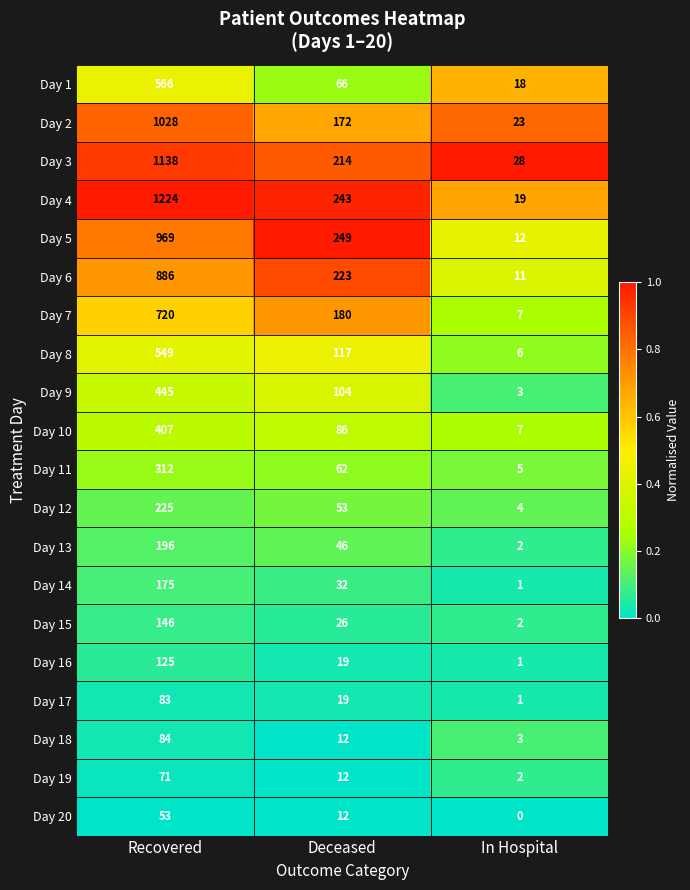

Which series has the largest range (max minus min)?

Day 4